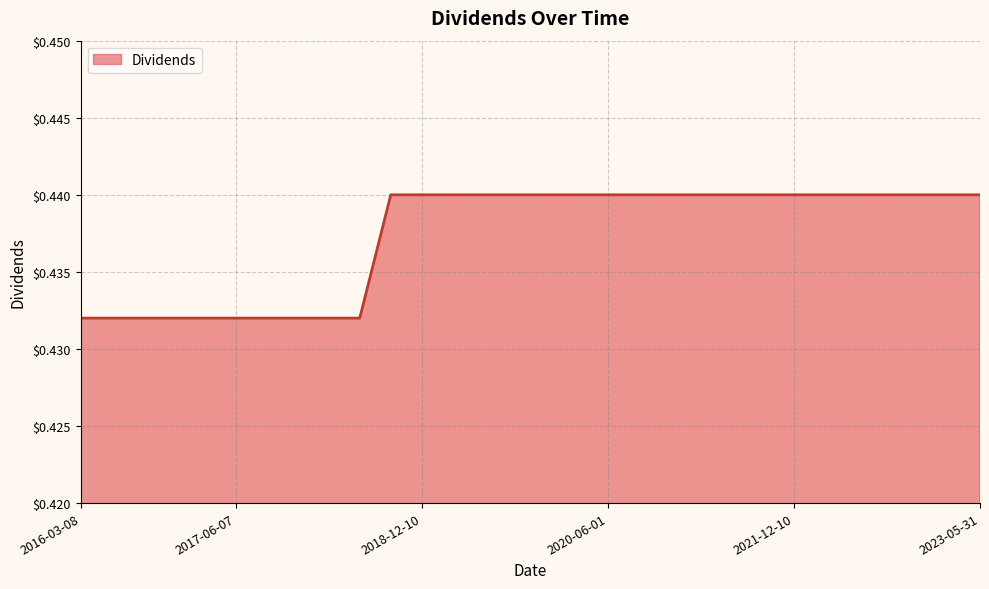

How many values are between 0 and 1?

30